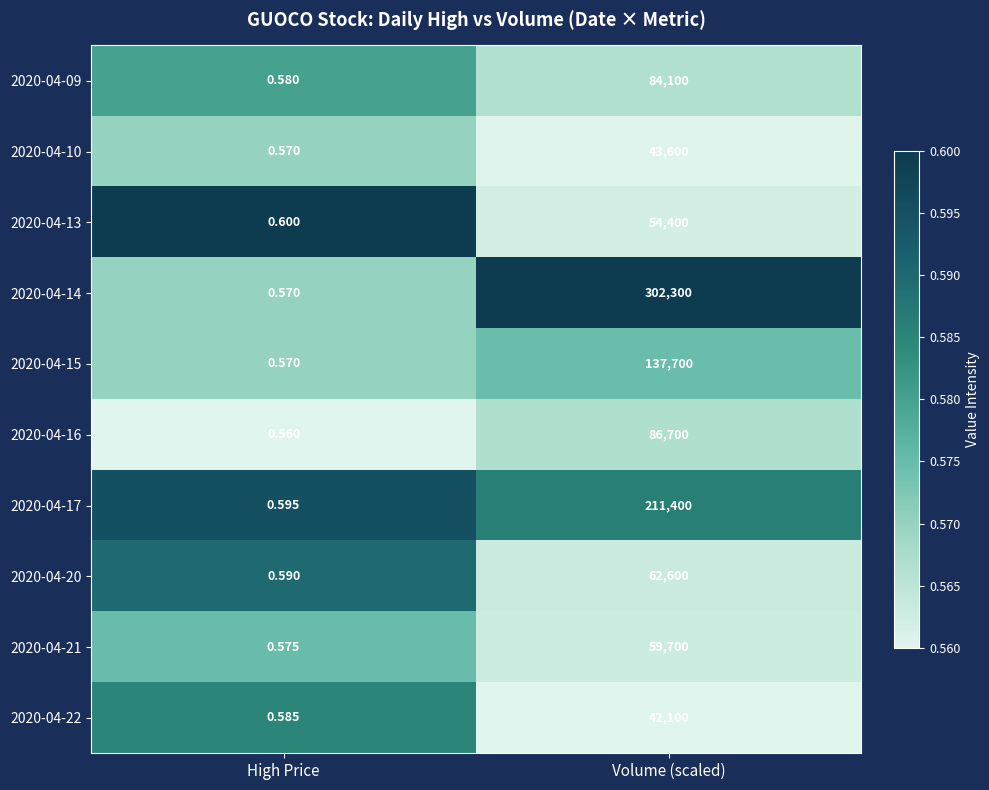

List the labels in order of 2020-04-13 value, smallest first.

High Price, Volume (scaled)